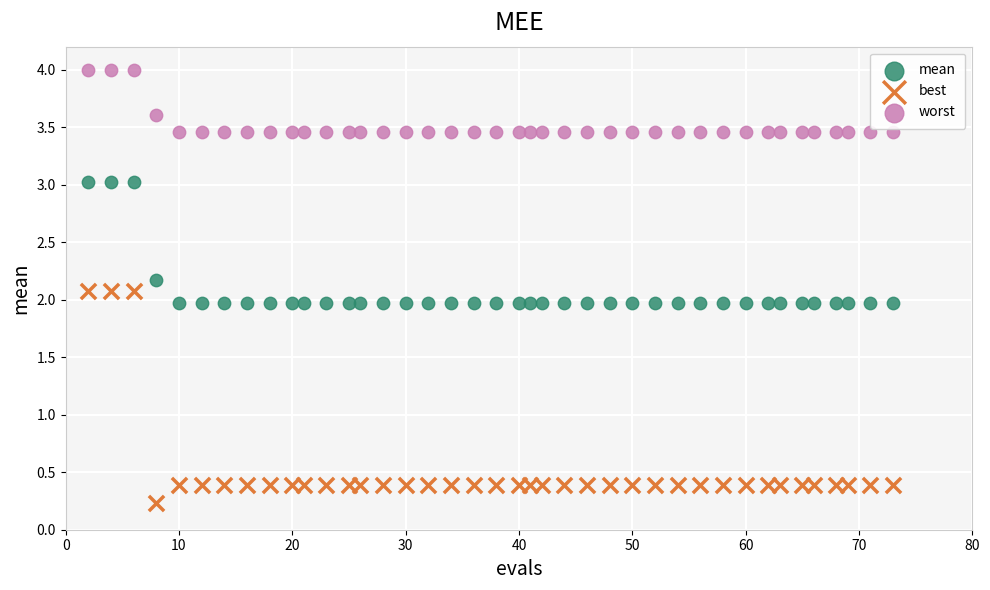

Which series has the largest Y range (max minus min)?

best